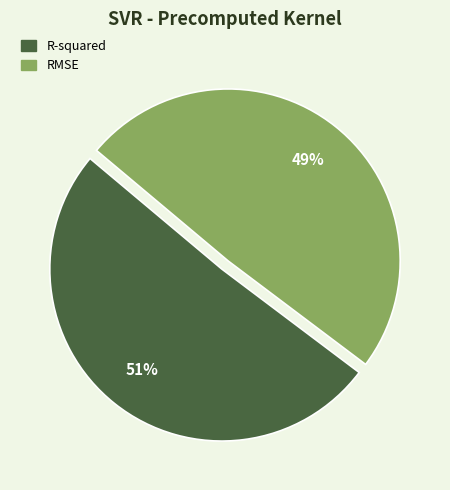

Does R-squared represent more than half of the total?

Yes